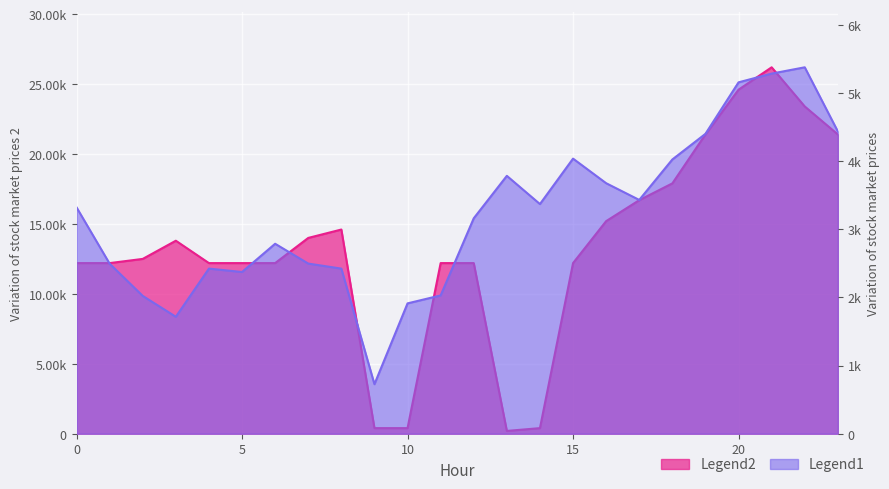

Reading left to right, what are all the values shown in this chart?

ATT8: 12200.0	12200.0	12500.0	13800.0	12200.0	12200.0	12200.0	14000.0	14600.0	400.0	400.0	12200.0	12200.0	200.0	400.0	12200.0	15200.0	16700.0	17900.0	21400.0	24600.0	26200.0	23400.0	21400.0
ATT9: 3322.4	2495.3	2022.4	1716.4	2423.1	2373.4	2787.8	2497.1	2423.0	726.8	1912.9	2029.8	3161.6	3784.5	3370.4	4037.3	3676.5	3431.2	4024.8	4401.0	5156.9	5285.2	5377.5	4435.9